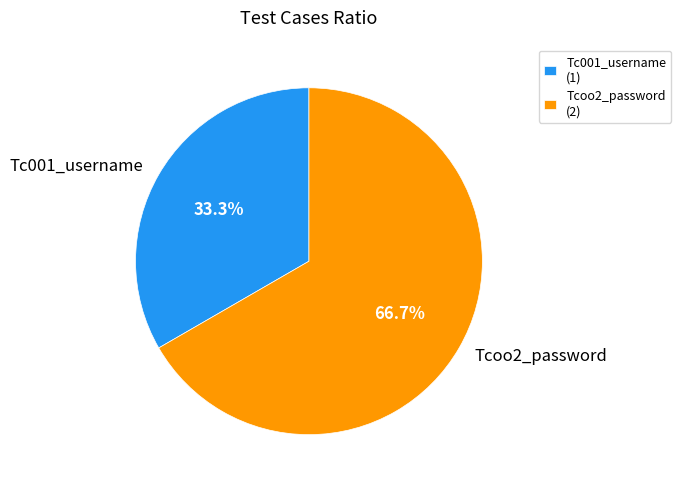

Rank the categories by value from highest to lowest.

Tcoo2_password, Tc001_username